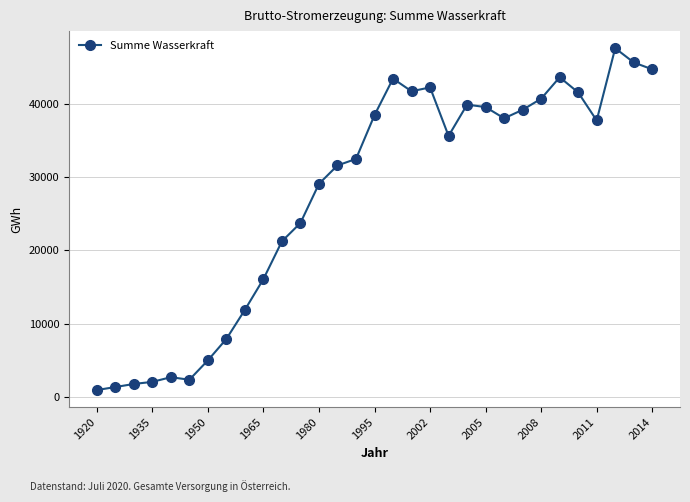

Count the number of values greater than 35634.

16